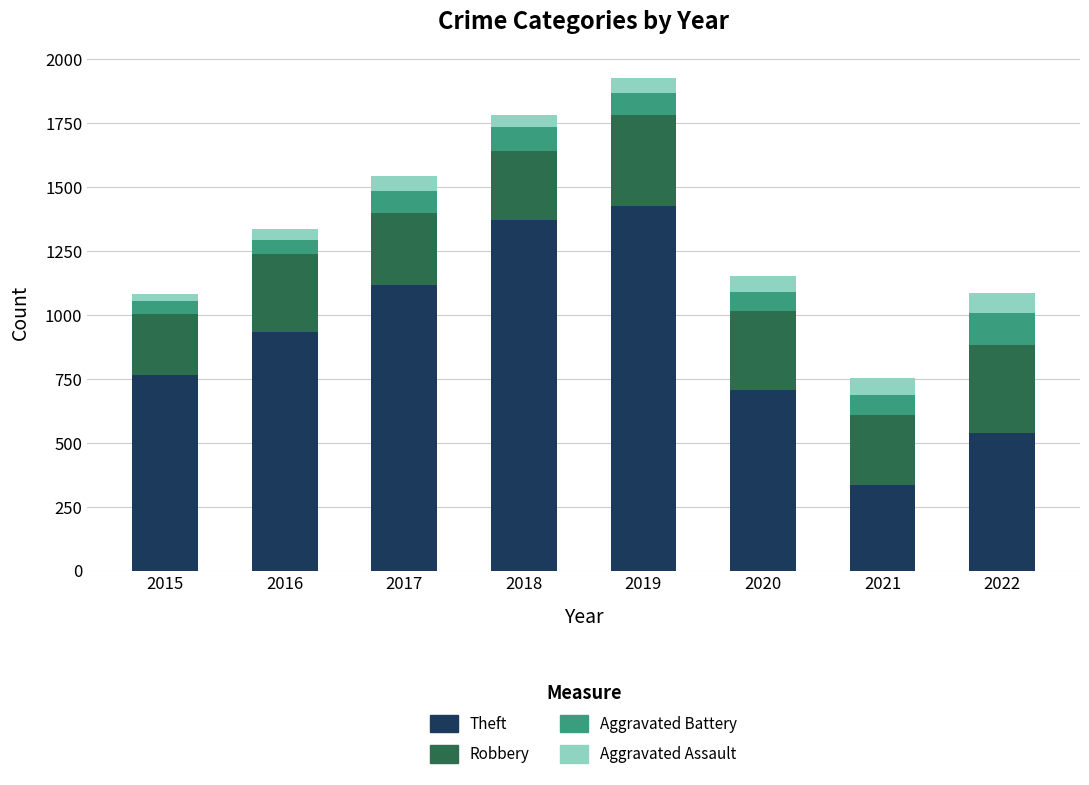

At which label is Theft closest to 880?

2016